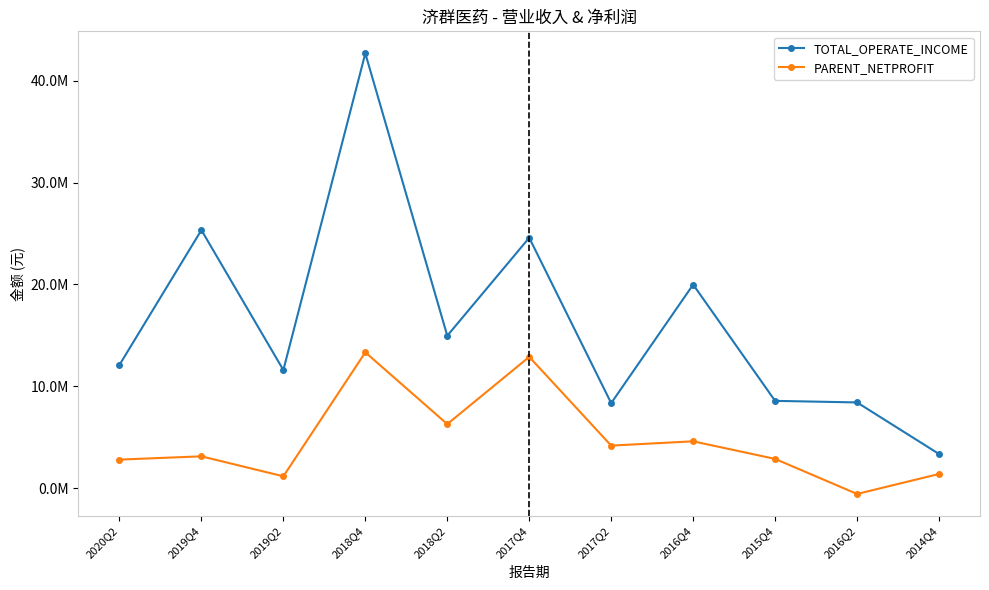

Does the chart have visible grid lines?

No